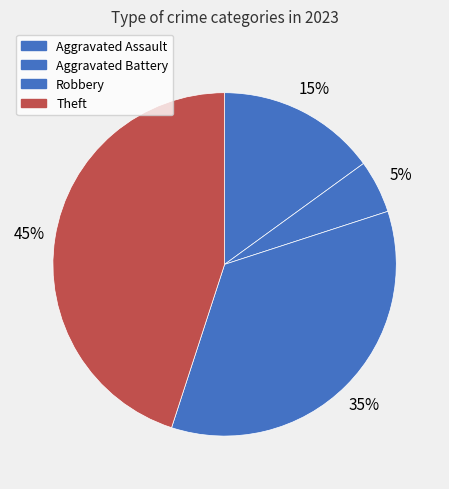

True or false: Robbery accounts for 46% of the total.

False